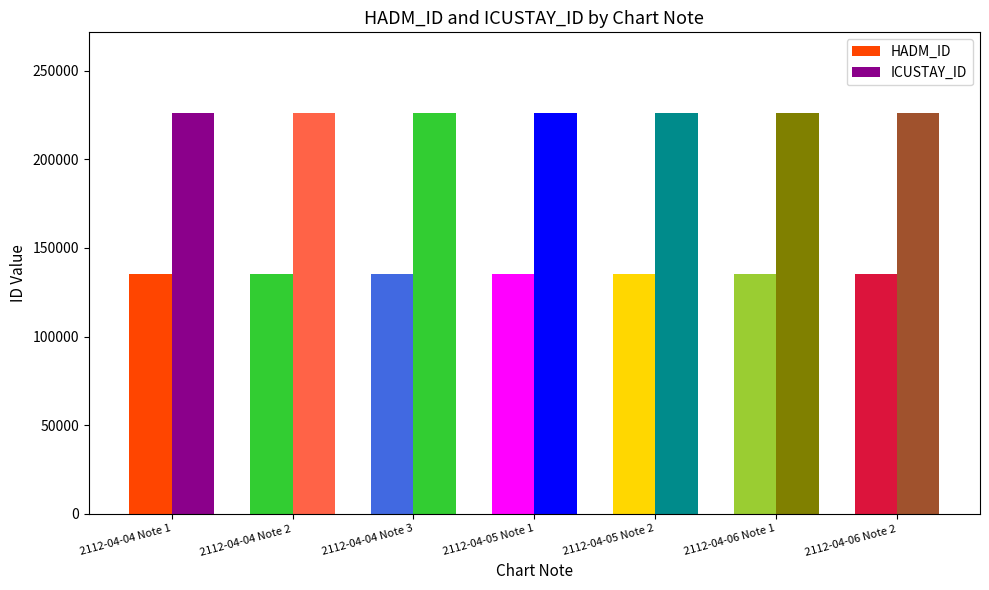

Reading right to left, list all the values displayed in this chart.

HADM_ID: 135439	135439	135439	135439	135439	135439	135439
ICUSTAY_ID: 226409	226409	226409	226409	226409	226409	226409